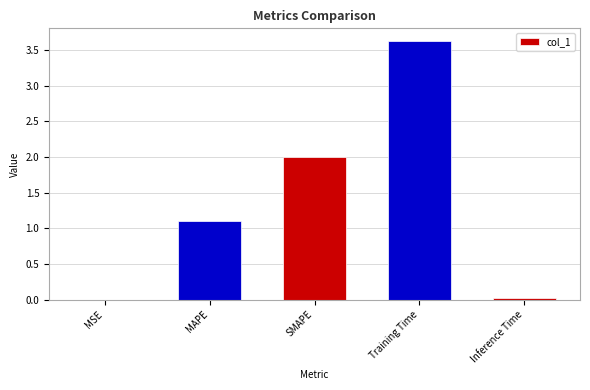

Count the number of categories in the chart.

5